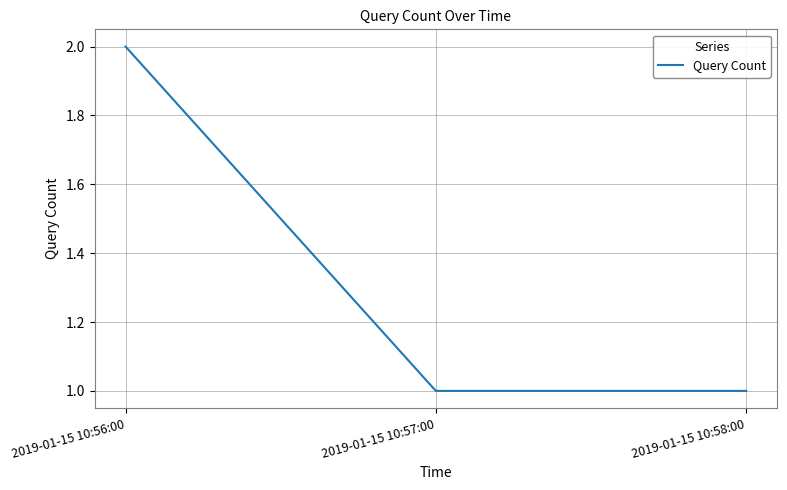

Does the chart display data point markers on the line(s)?

No